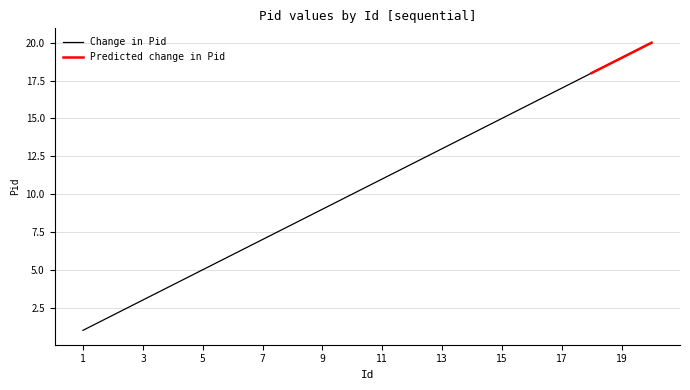

At which label does the data first exceed 11?

12